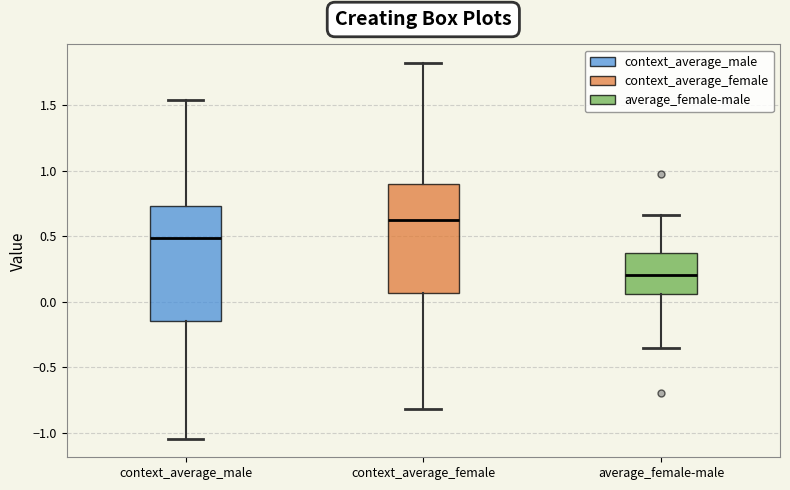

Which box's median line is the lowest?

average_female-male